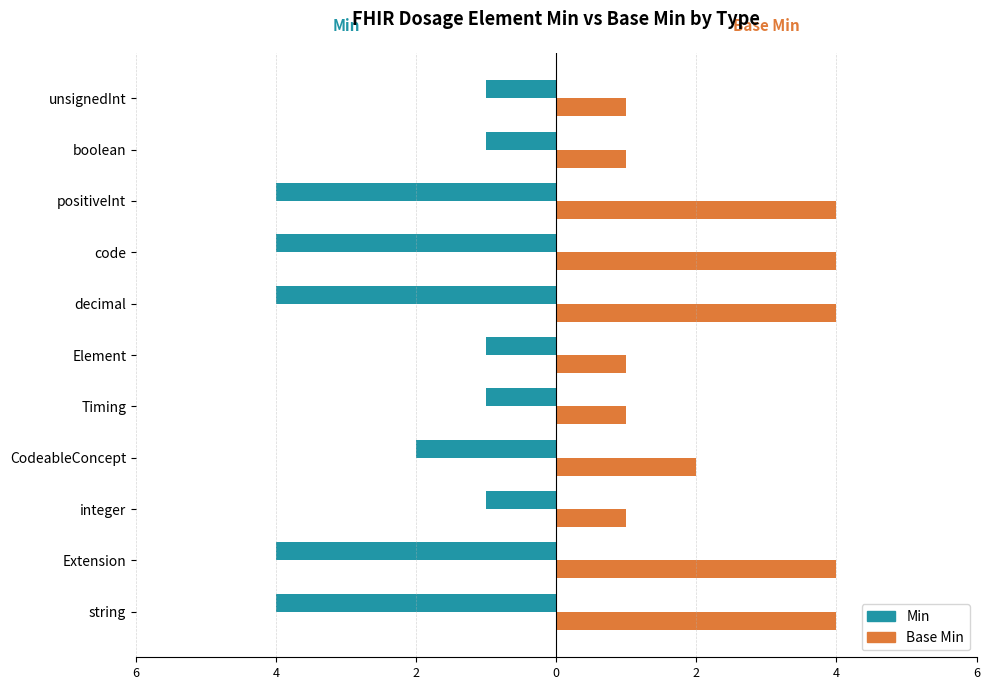

How many Min values are between -4 and -1?

11